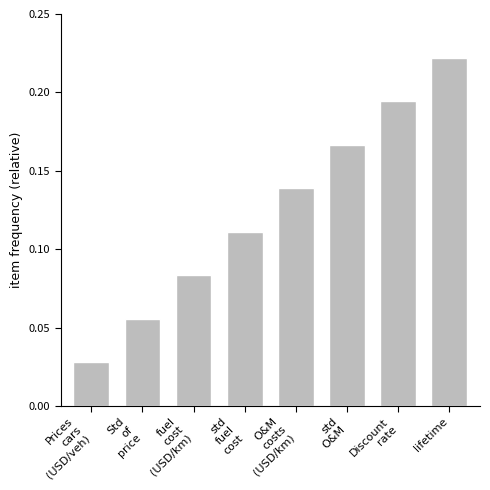

Does the chart contain any negative values?

No